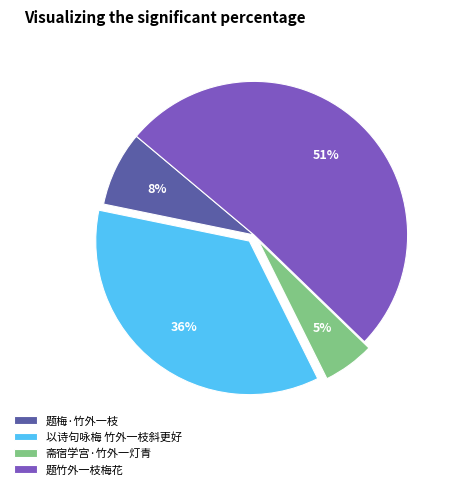

Do 斋宿学宫·竹外一灯青 and 题竹外一枝梅花 together represent more than half of the pie?

Yes